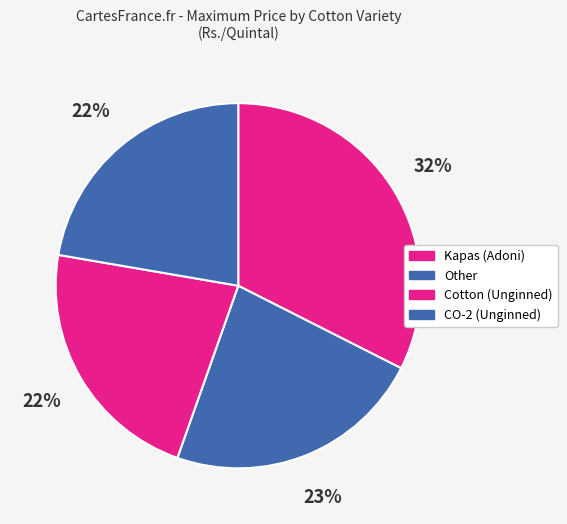

Is it true that Kapas (Adoni) is 32% of the pie?

True